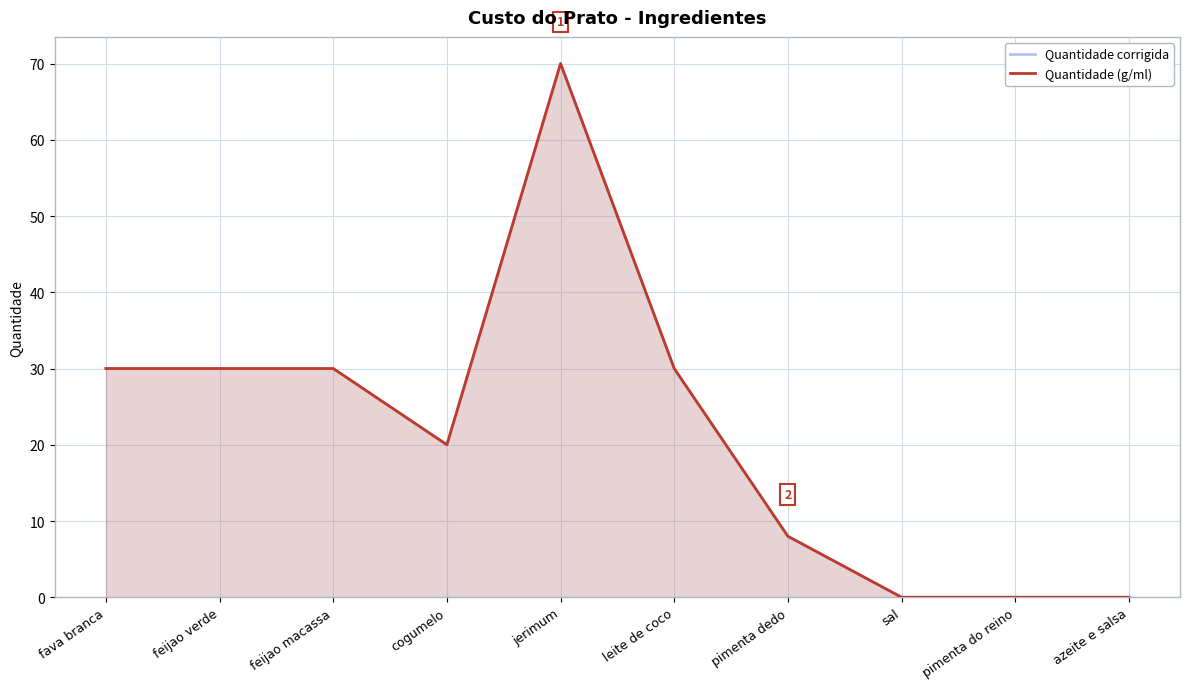

At which category is the sum across all series the highest?

jerimum